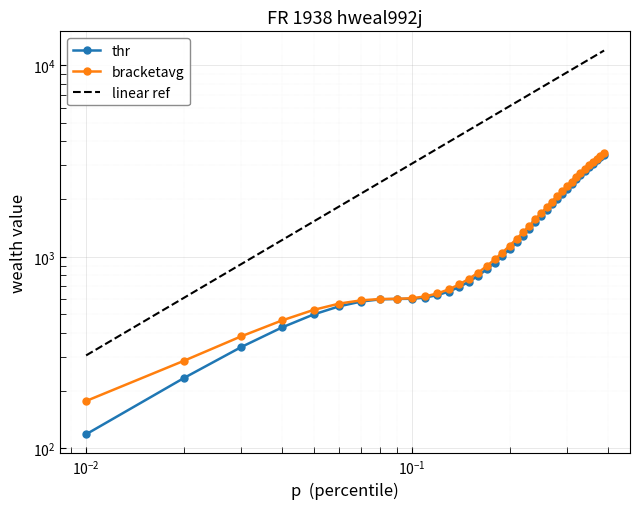

What is the difference between the second highest and minimum values in the bracketavg series?

3176.4